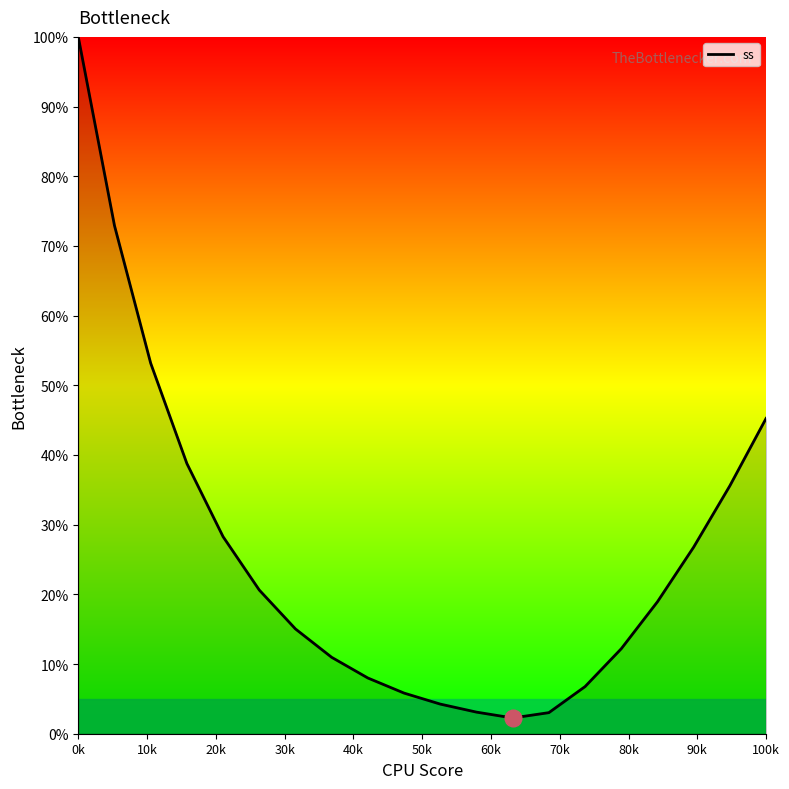

What is the maximum value shown in the chart?

100.0